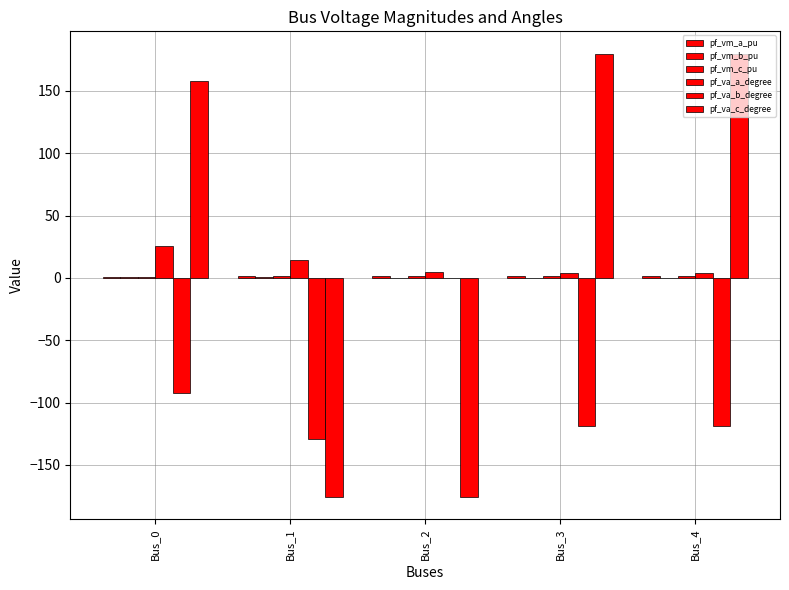

Reading right to left, transcribe all the data shown in this chart.

pf_vm_a_pu: Bus_4=1.7	Bus_3=1.7	Bus_2=1.5	Bus_1=1.5	Bus_0=1.1
pf_vm_b_pu: Bus_4=0.1	Bus_3=0.1	Bus_2=0.0	Bus_1=0.4	Bus_0=0.9
pf_vm_c_pu: Bus_4=1.6	Bus_3=1.6	Bus_2=1.5	Bus_1=1.2	Bus_0=1.0
pf_va_a_degree: Bus_4=4.1	Bus_3=4.1	Bus_2=4.4	Bus_1=14.7	Bus_0=25.5
pf_va_b_degree: Bus_4=-119.0	Bus_3=-119.0	Bus_2=0.0	Bus_1=-129.1	Bus_0=-92.7
pf_va_c_degree: Bus_4=179.9	Bus_3=179.9	Bus_2=-175.6	Bus_1=-175.6	Bus_0=157.9